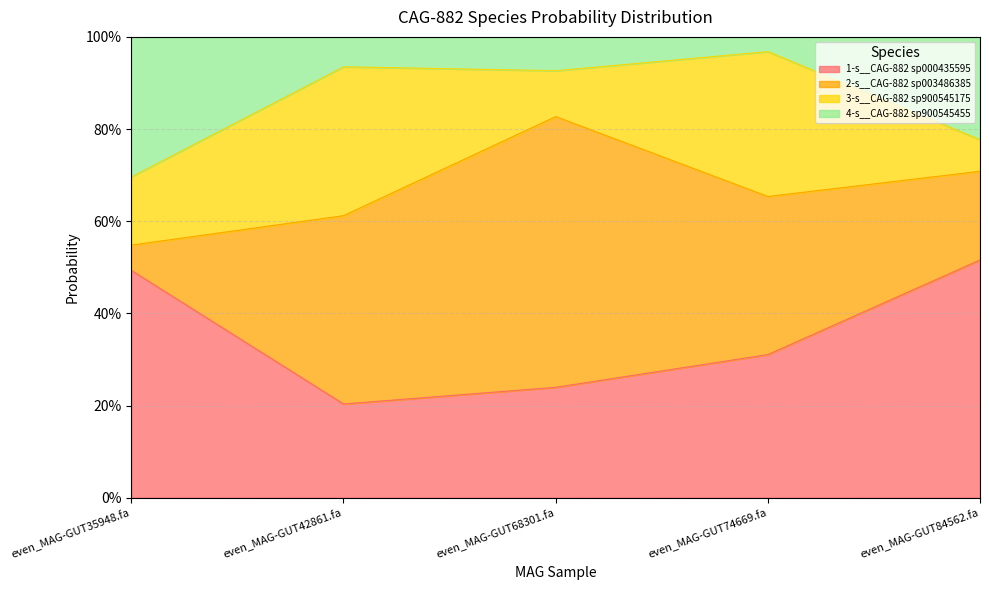

Does the chart have visible grid lines?

Yes